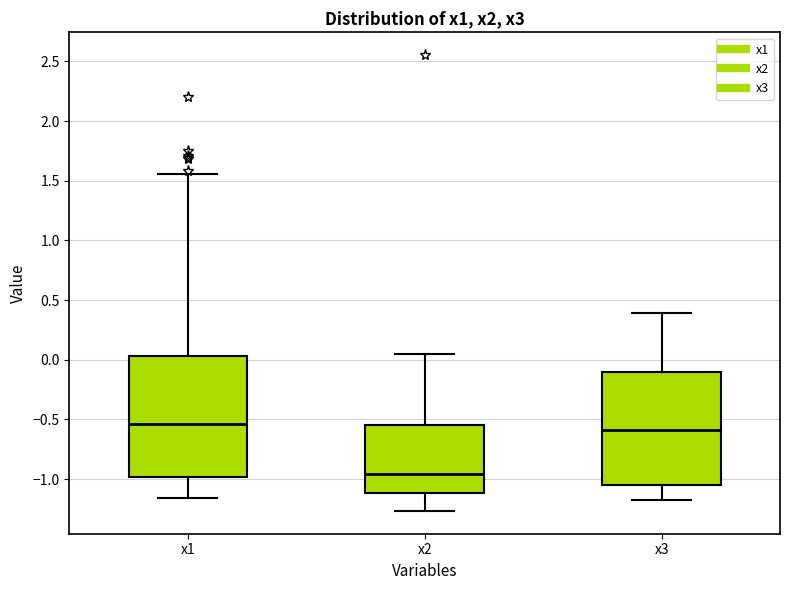

Where does the median line of the box for x1 sit on the y-axis? The values are not printed on the chart, so give them approximately, as read against the axis.

-0.55